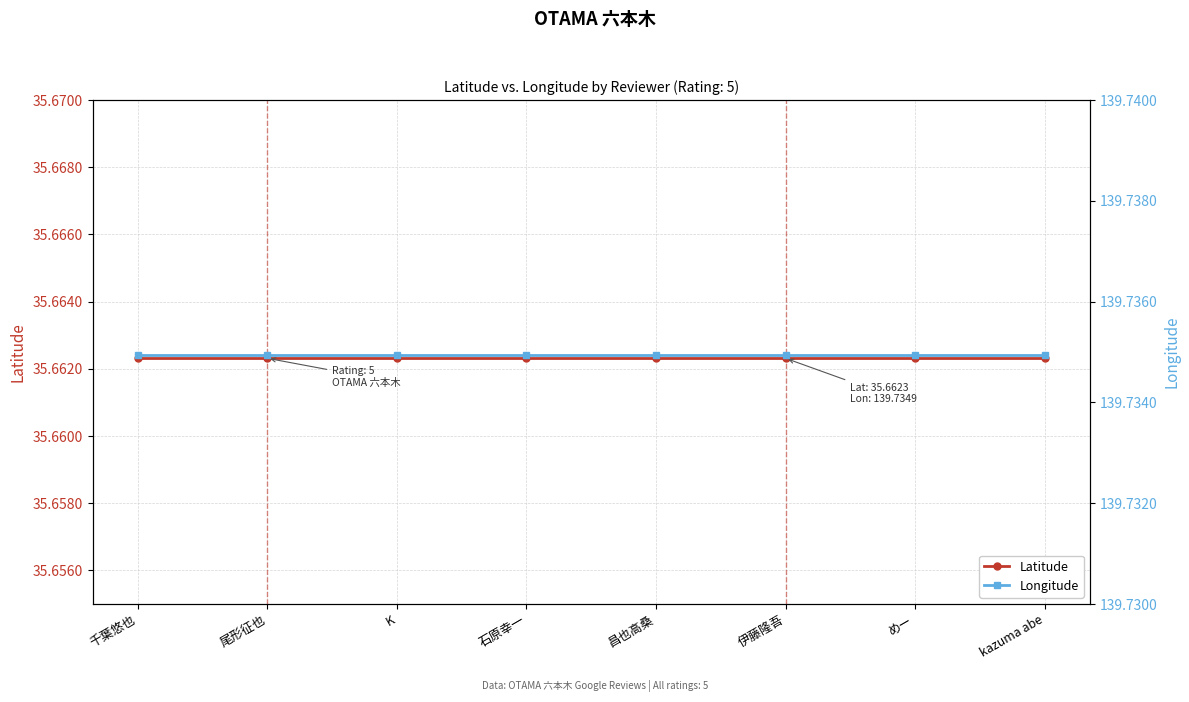

Reading right to left, what are all the values shown in this chart?

Latitude: kazuma abe=35.7	めー=35.7	伊藤隆吾=35.7	昌也高桑=35.7	石原幸一=35.7	K=35.7	尾形征也=35.7	千葉悠也=35.7
Longitude: kazuma abe=139.7	めー=139.7	伊藤隆吾=139.7	昌也高桑=139.7	石原幸一=139.7	K=139.7	尾形征也=139.7	千葉悠也=139.7